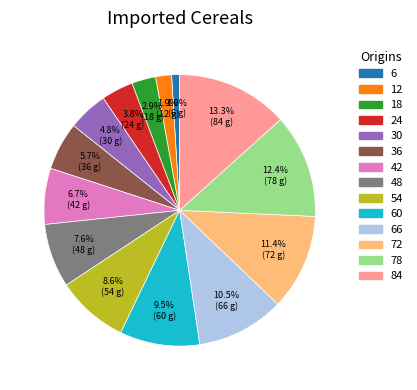

How many segments does this pie chart have?

14